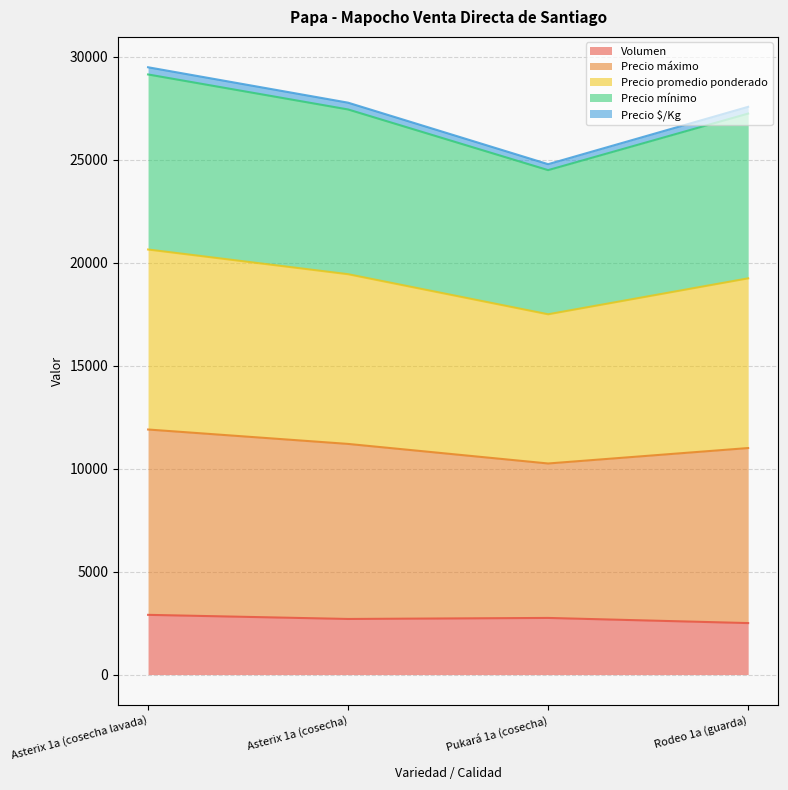

What is the greatest value displayed?

29491